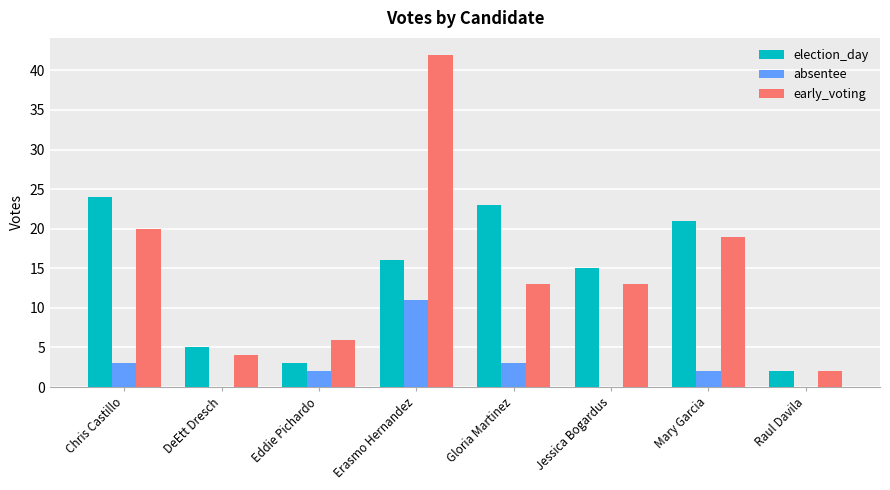

Read the absentee value at Chris Castillo.

3